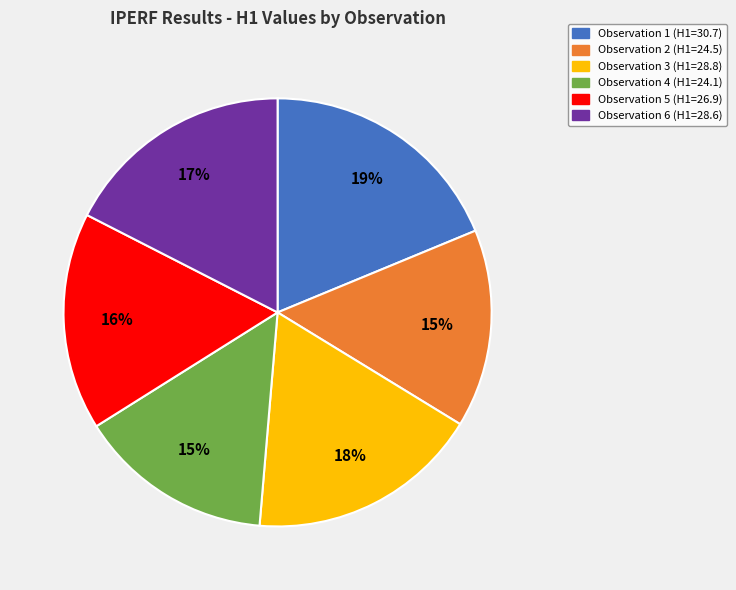

The Observation 3 (H1=28.8) slice represents 18% of the pie. True or false?

True